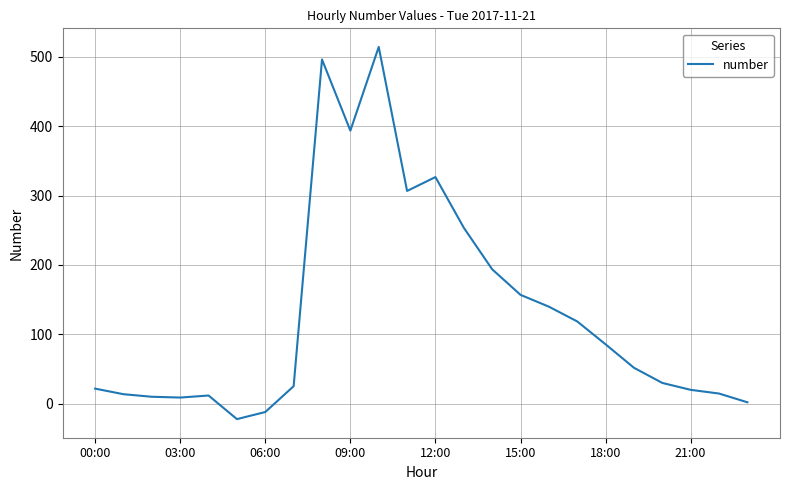

What is the greatest value displayed?

514.3